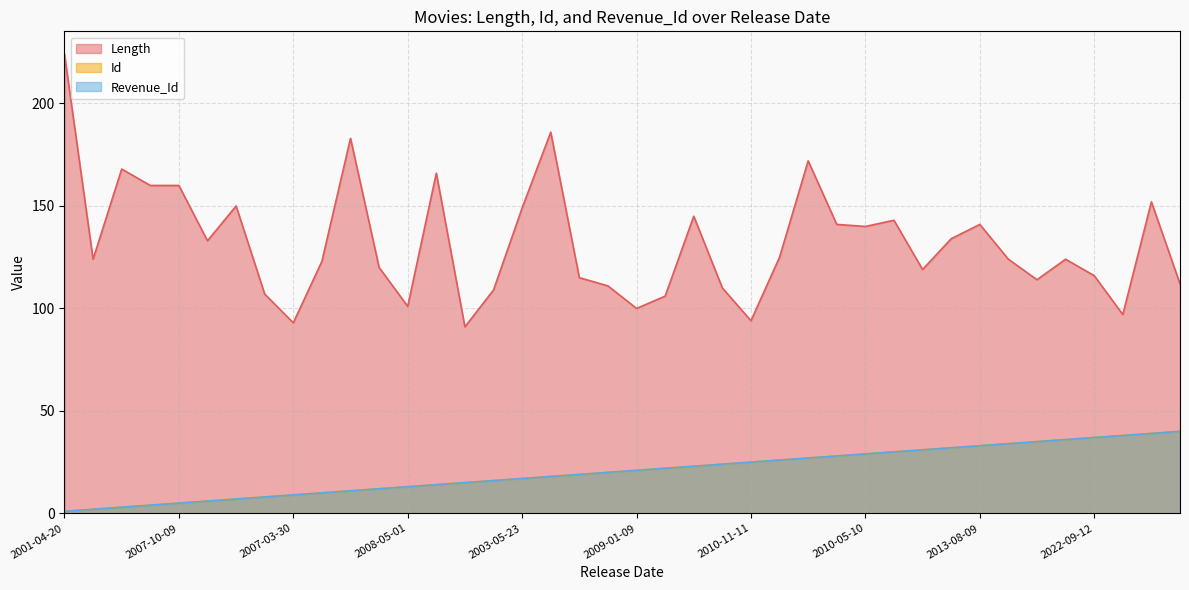

Reading left to right, list all the values displayed in this chart.

Length: 224	124	168	160	160	133	150	107	93	123	183	120	101	166	91	109	149	186	115	111	100	106	145	110	94	125	172	141	140	143	119	134	141	124	114	124	116	97	152	112
Id: 1	2	3	4	5	6	7	8	9	10	11	12	13	14	15	16	17	18	19	20	21	22	23	24	25	26	27	28	29	30	31	32	33	34	35	36	37	38	39	40
Revenue_Id: 1	2	3	4	5	6	7	8	9	10	11	12	13	14	15	16	17	18	19	20	21	22	23	24	25	26	27	28	29	30	31	32	33	34	35	36	37	38	39	40